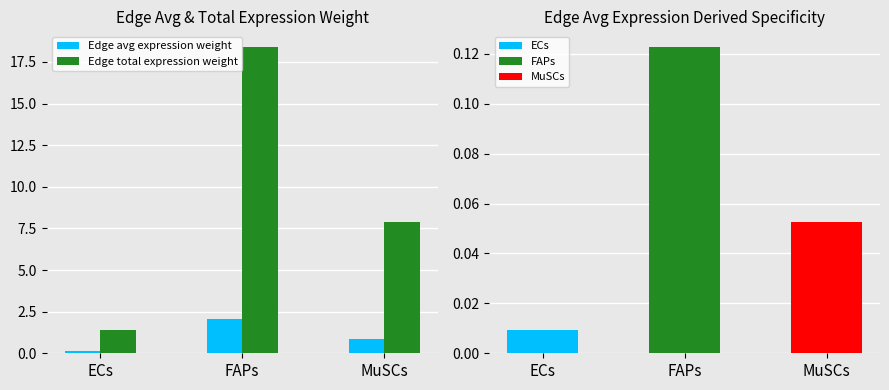

The Edge total expression weight series shows 1.4 at ECs. True or false?

True